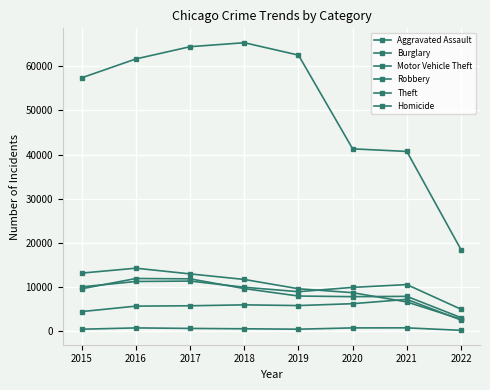

Reading left to right, transcribe all the data shown in this chart.

Aggravated Assault: 2015=4480	2016=5712	2017=5793	2018=6001	2019=5840	2020=6264	2021=7238	2022=2572
Burglary: 2015=13184	2016=14289	2017=13001	2018=11746	2019=9639	2020=8753	2021=6656	2022=2738
Motor Vehicle Theft: 2015=10068	2016=11286	2017=11380	2018=9983	2019=8978	2020=9953	2021=10582	2022=5008
Robbery: 2015=9638	2016=11960	2017=11880	2018=9679	2019=7994	2020=7855	2021=7920	2022=3106
Theft: 2015=57347	2016=61617	2017=64380	2018=65281	2019=62475	2020=41282	2021=40693	2022=18475
Homicide: 2015=496	2016=786	2017=672	2018=589	2019=498	2020=786	2021=801	2022=237